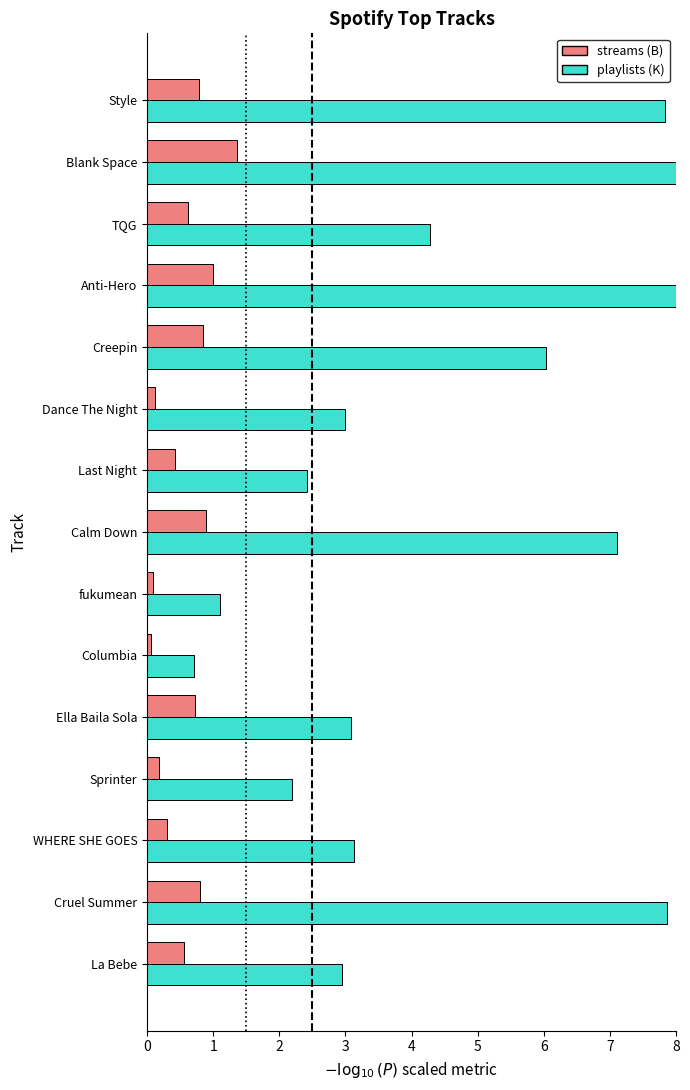

What is the difference between the playlists (K) values at Last Night and Style?

5.4